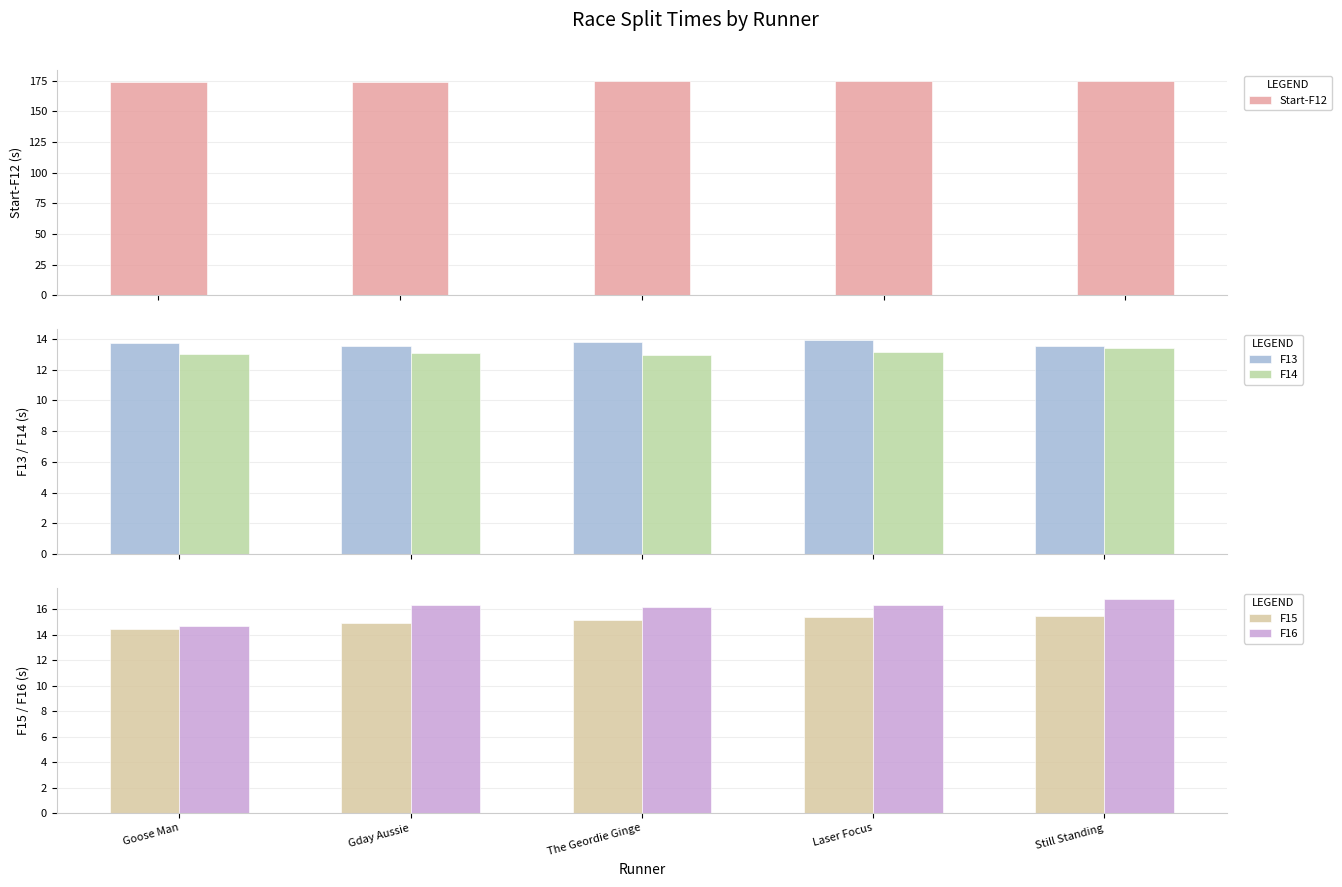

Is the value of F16 at The Geordie Ginge greater than the value of Start-F12 at Still Standing?

No